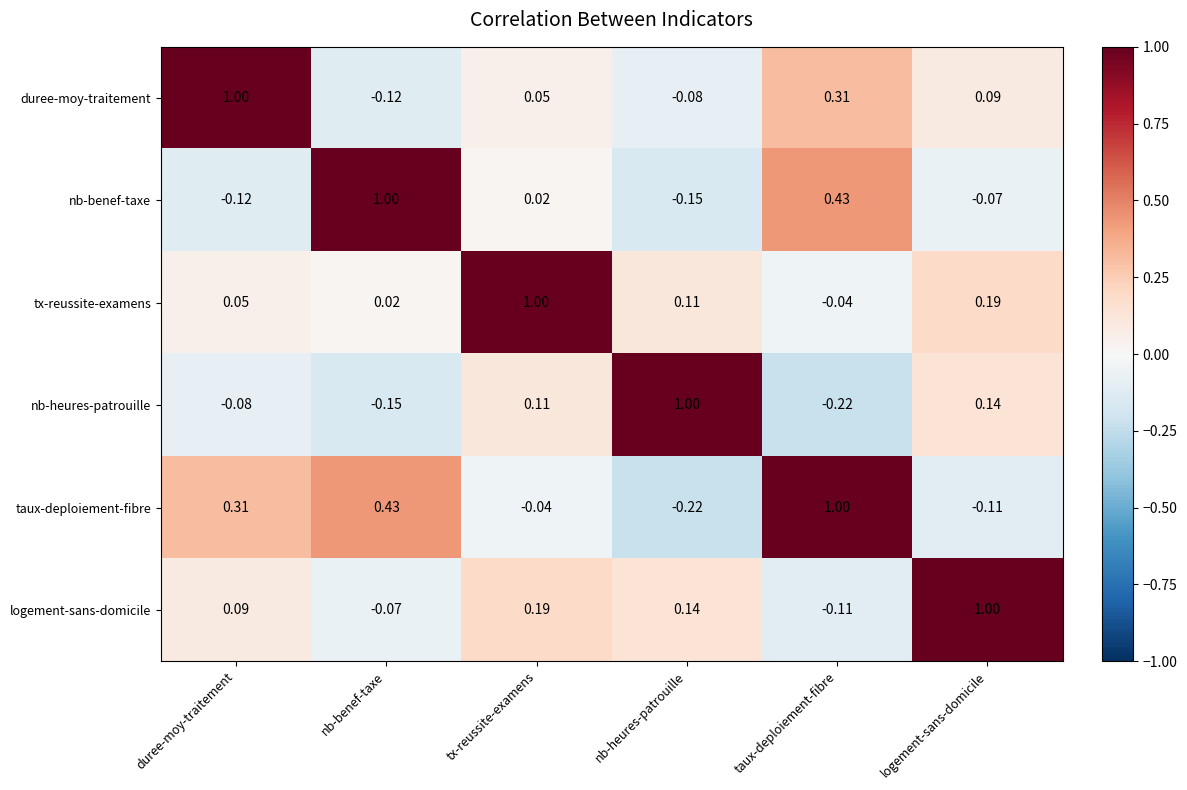

Rank the series at tx-reussite-examens from highest to lowest value.

tx-reussite-examens, logement-sans-domicile, nb-heures-patrouille, duree-moy-traitement, nb-benef-taxe, taux-deploiement-fibre